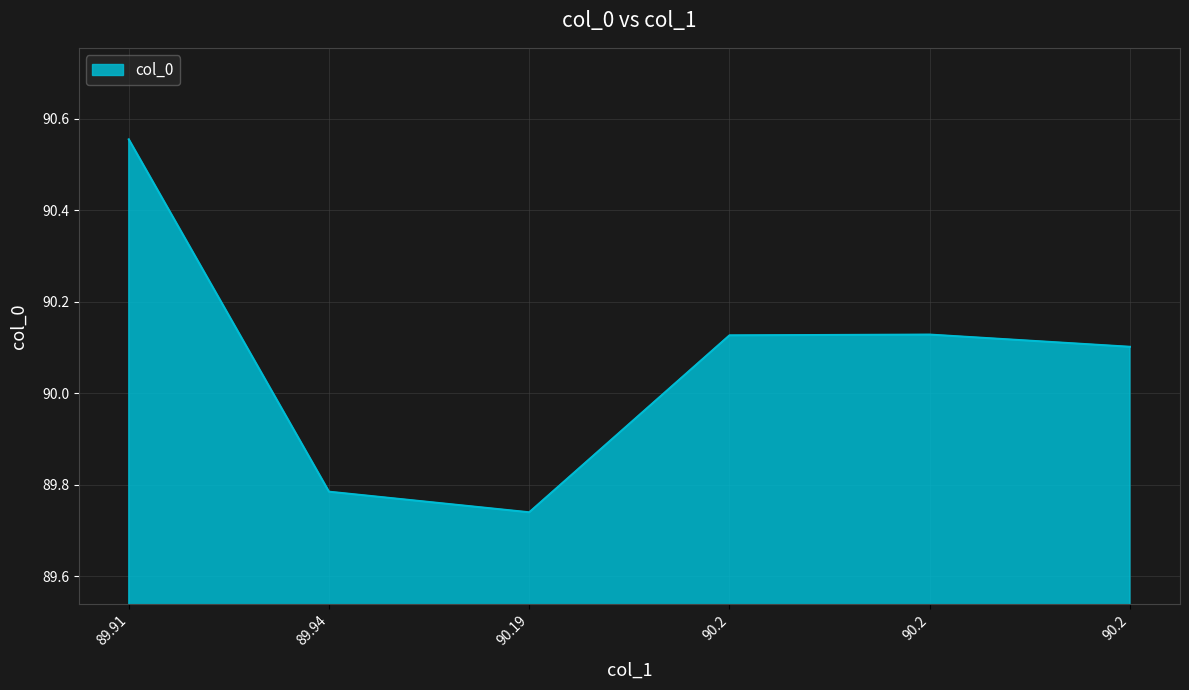

How many lines are shown in the chart?

1